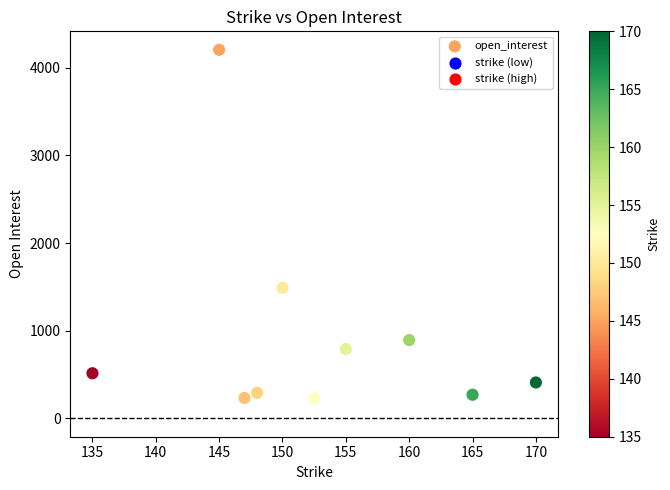

What is the range of Y values (max minus min)?

3977